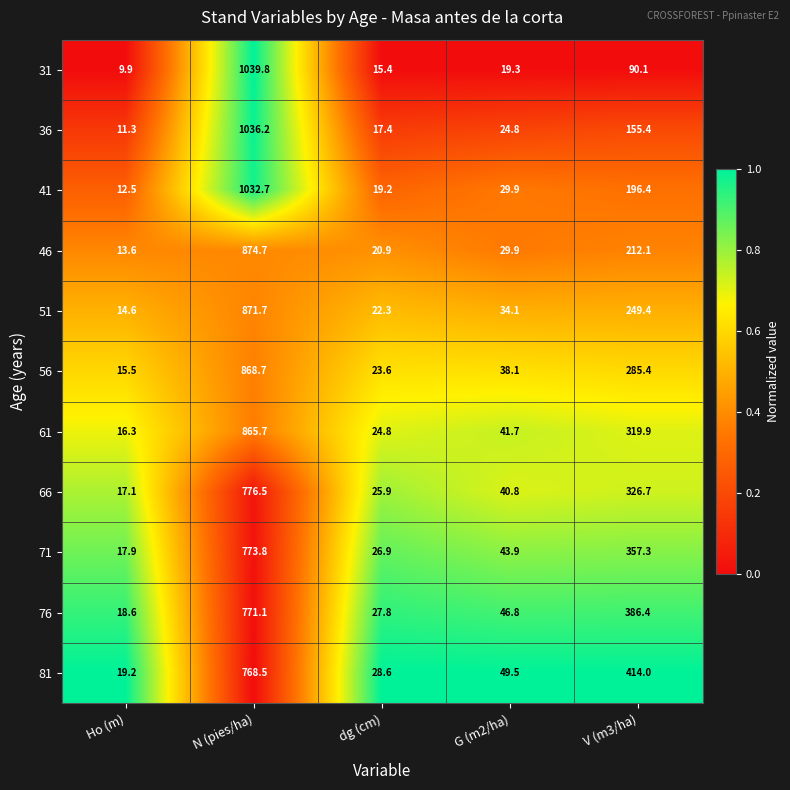

What is the average value of the 36 series?

249.0